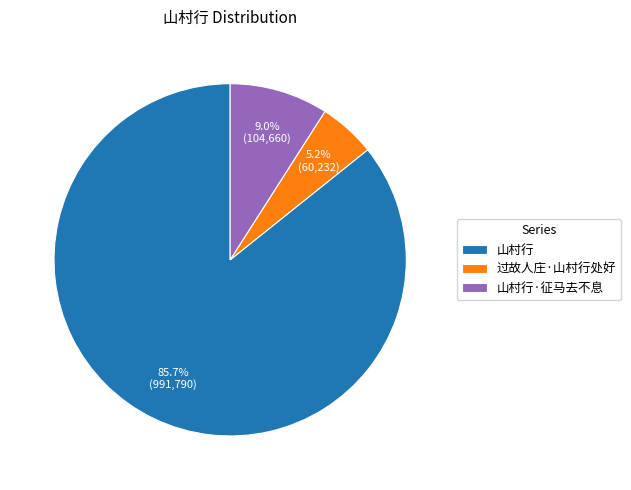

To the nearest percent, what is the combined percentage of 山村行·征马去不息 and 过故人庄·山村行处好?

14%